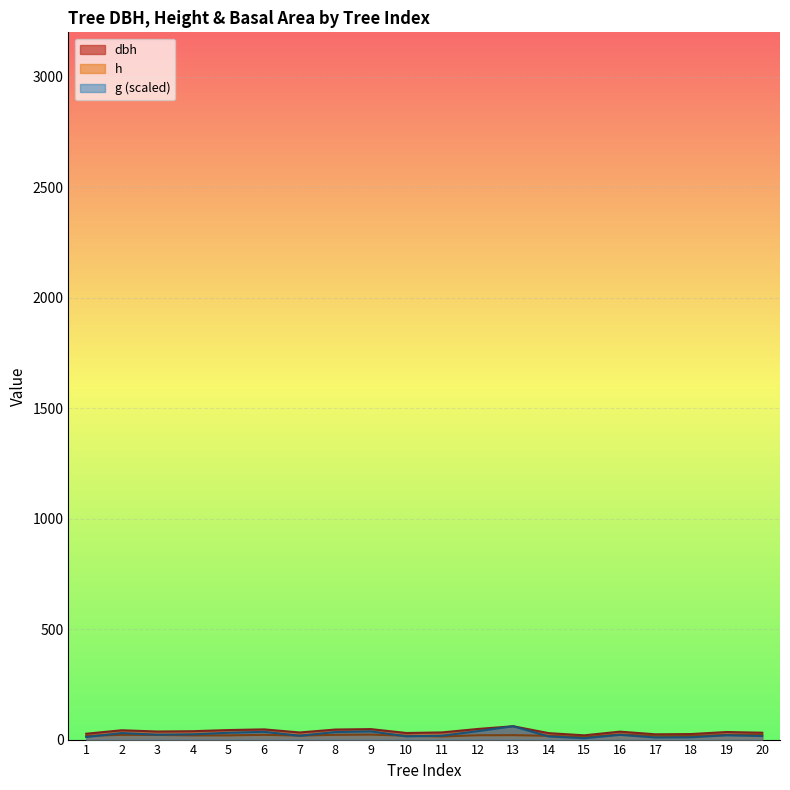

Between 16 and 17, which series saw the biggest shift?

dbh